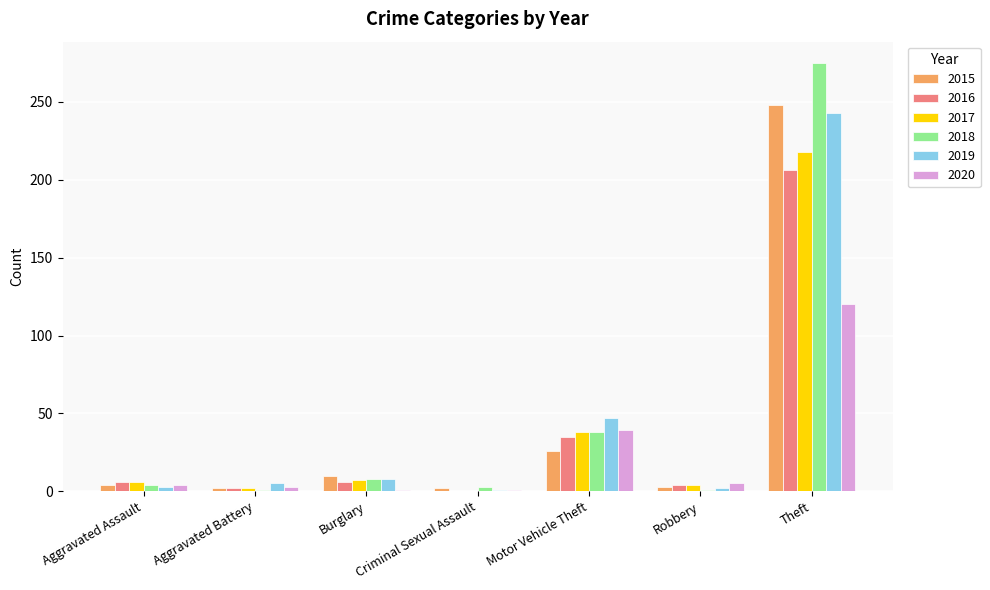

At which category does the chart reach its peak across all series?

Theft